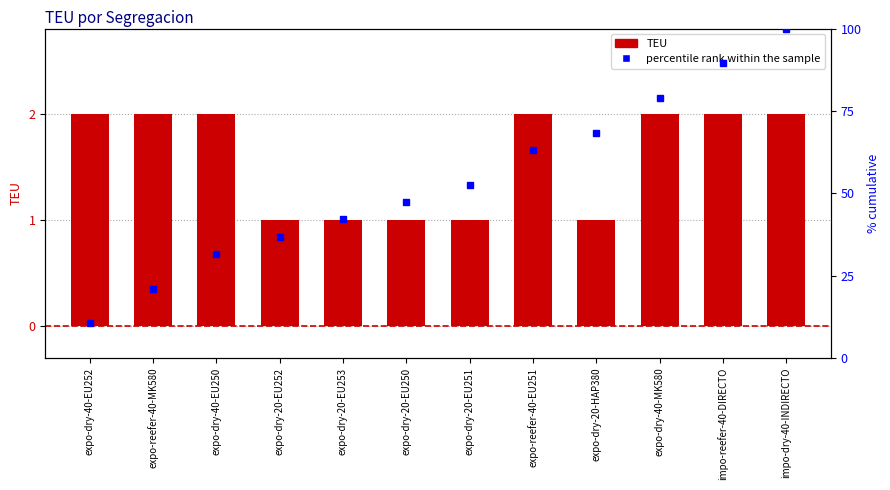

What position from the left is expo-dry-20-EU251?

7